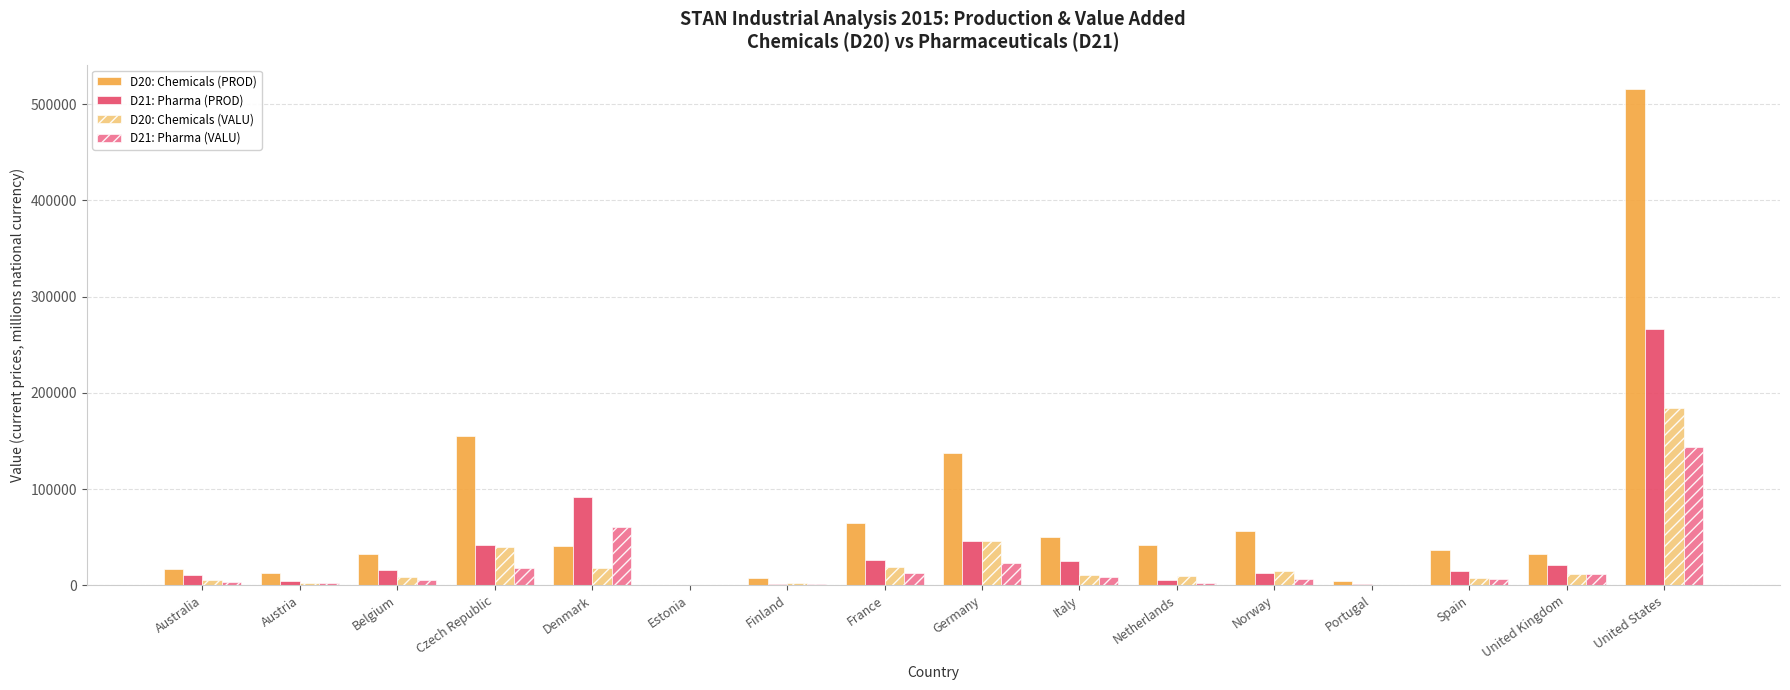

What is the sum of all D20: Chemicals (PROD) values?

1208380.7